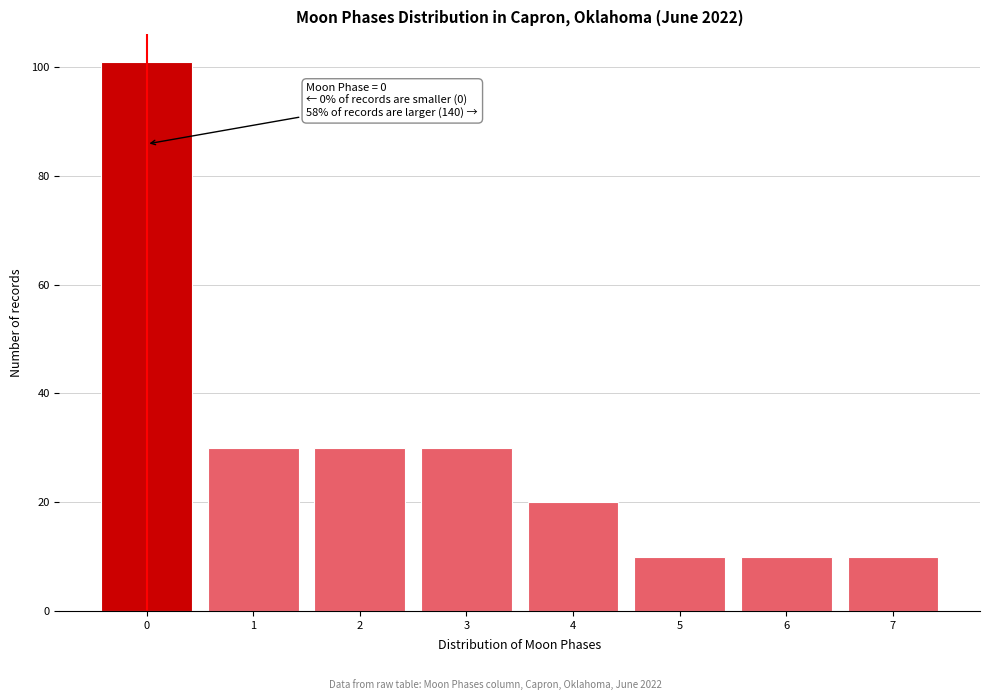

Which range on the x-axis has the tallest bar?

-0.5 to 0.5